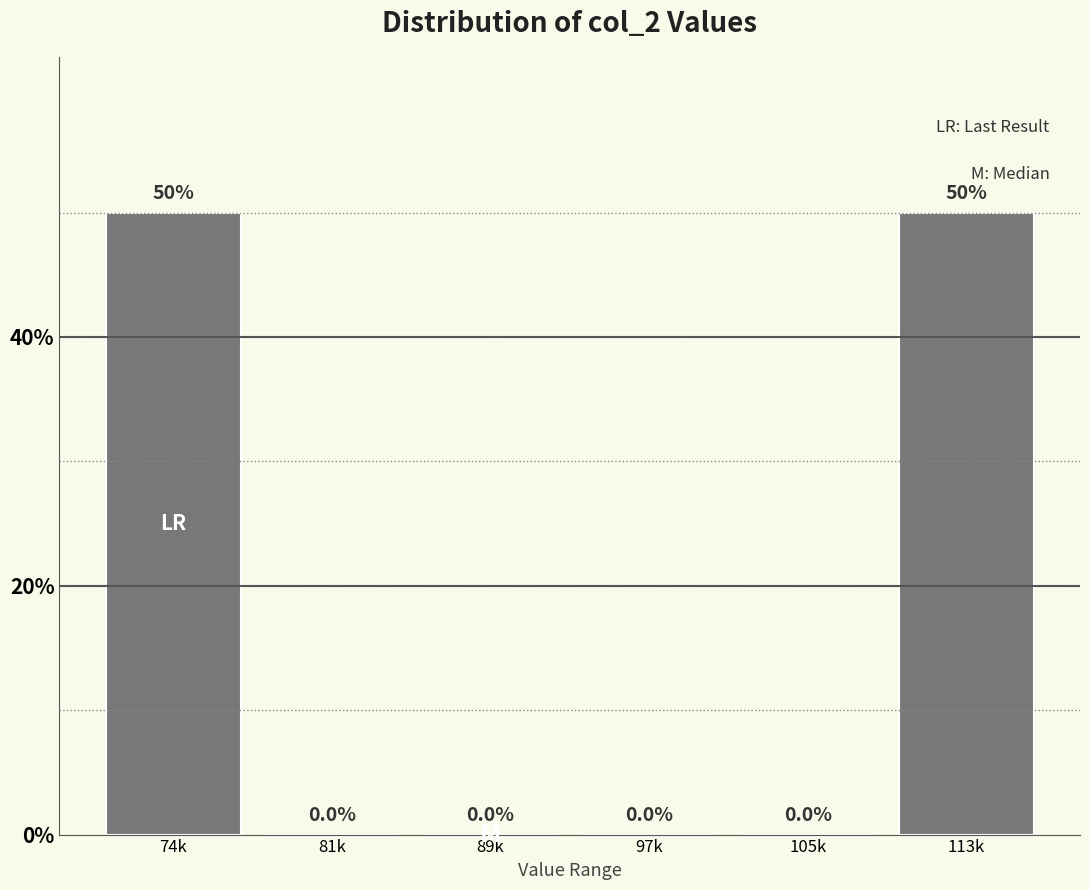

Reading left to right, transcribe all the data shown in this chart.

74k=50	81k=0	89k=0	97k=0	105k=0	113k=50